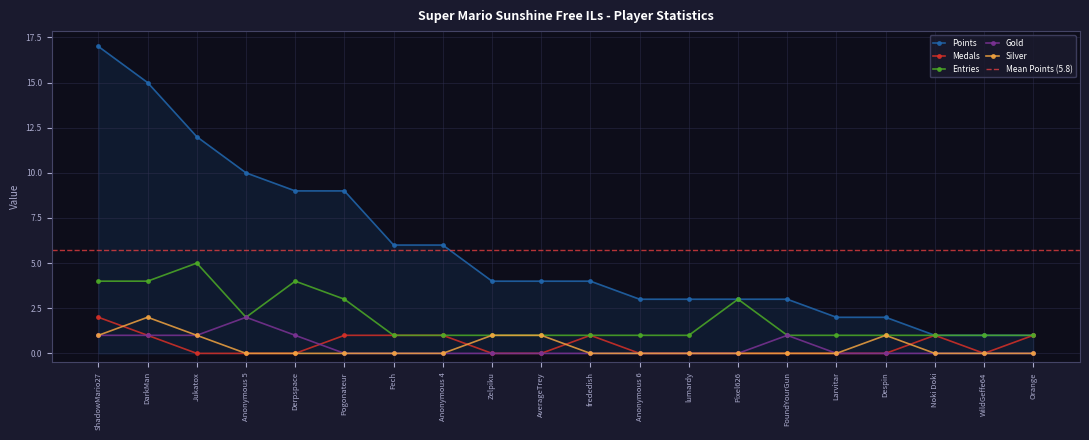

Rank the series at FoundYourGun from highest to lowest value.

Points, Entries, Gold, Medals, Silver